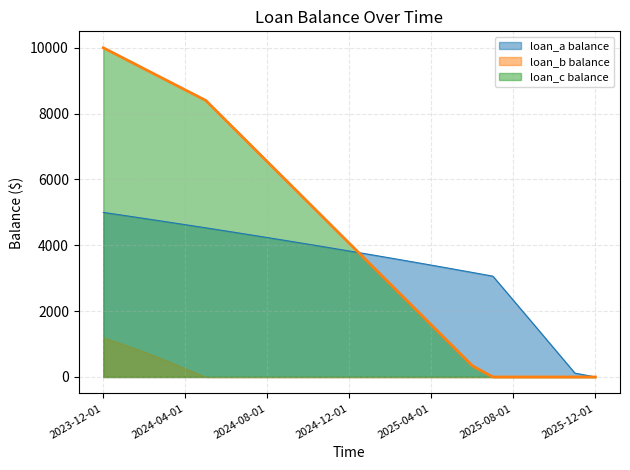

What is the greatest value displayed?

10000.0